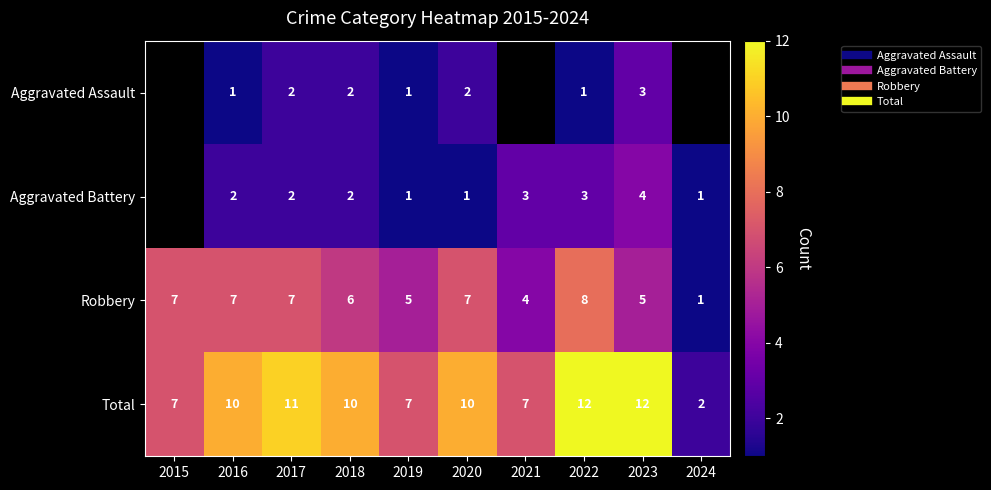

The value of Robbery at 2017 is 9.1. True or false?

False